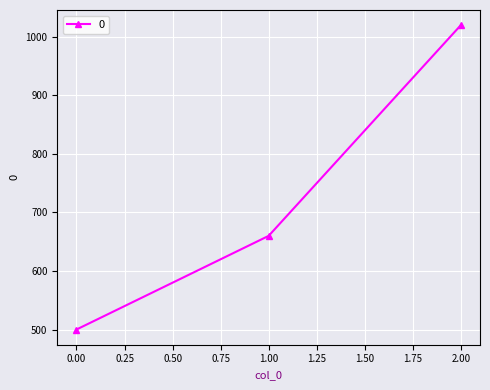

List the labels in order of value, smallest first.

0.00, 1.00, 2.00